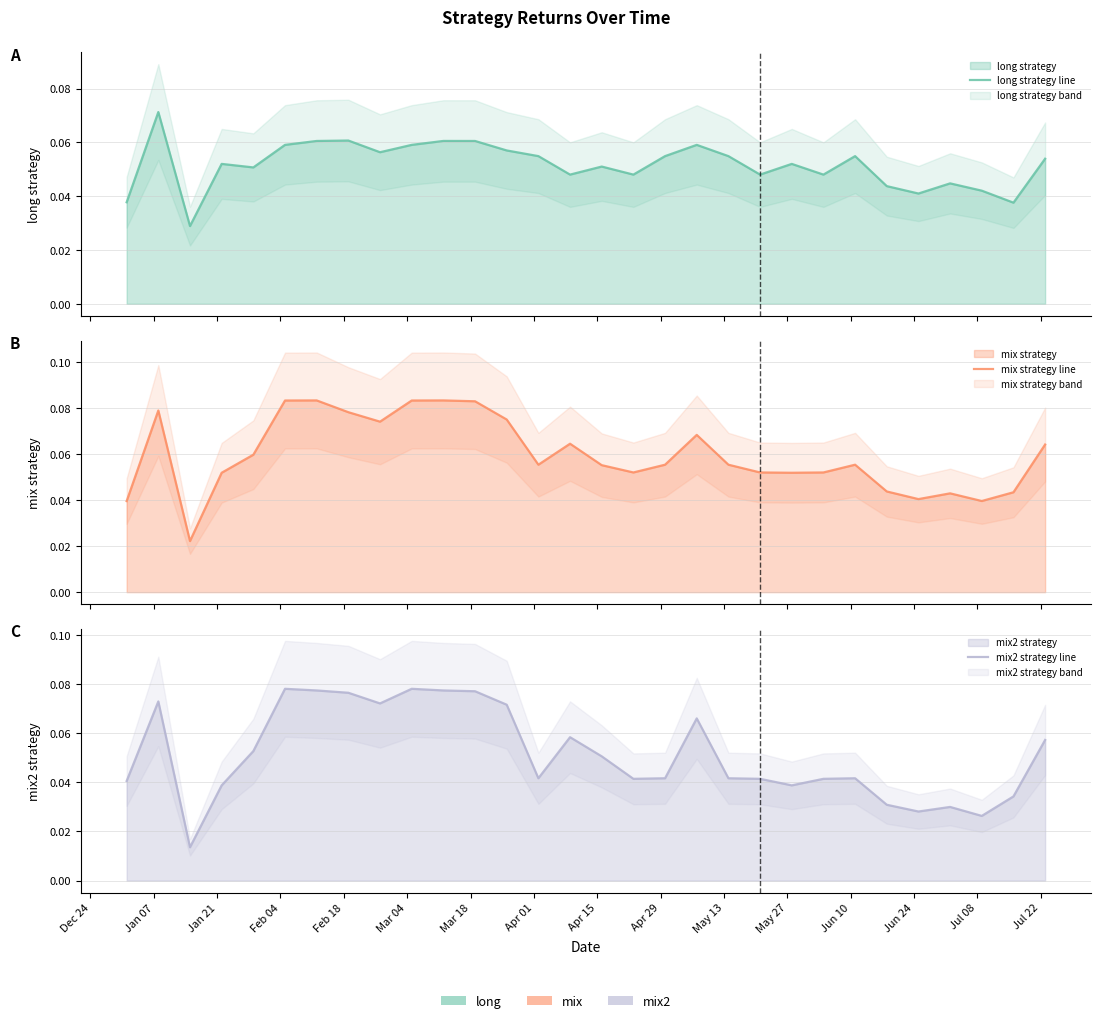

What is the maximum value shown in the chart?

0.1